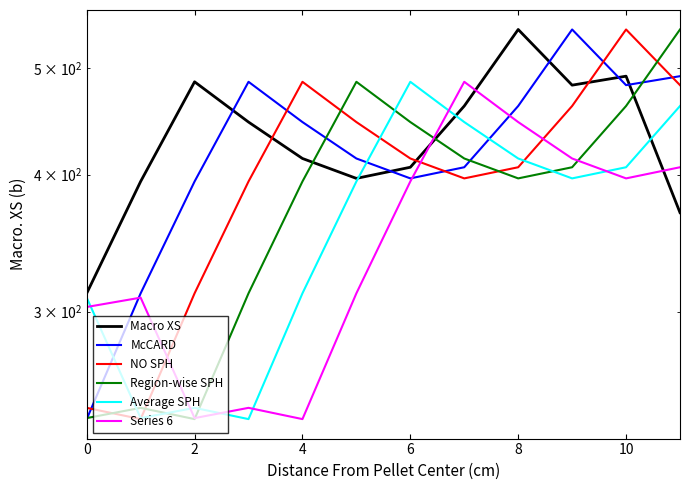

What is the difference between the Region-wise SPH values at 6 and 12?

134.8